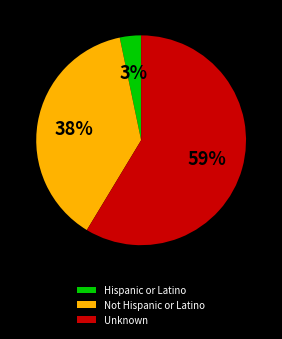

The Unknown slice represents 72% of the pie. True or false?

False